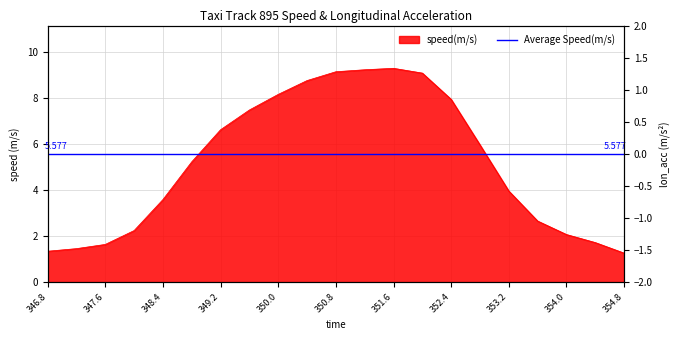

Read the value at 350.4.

8.8